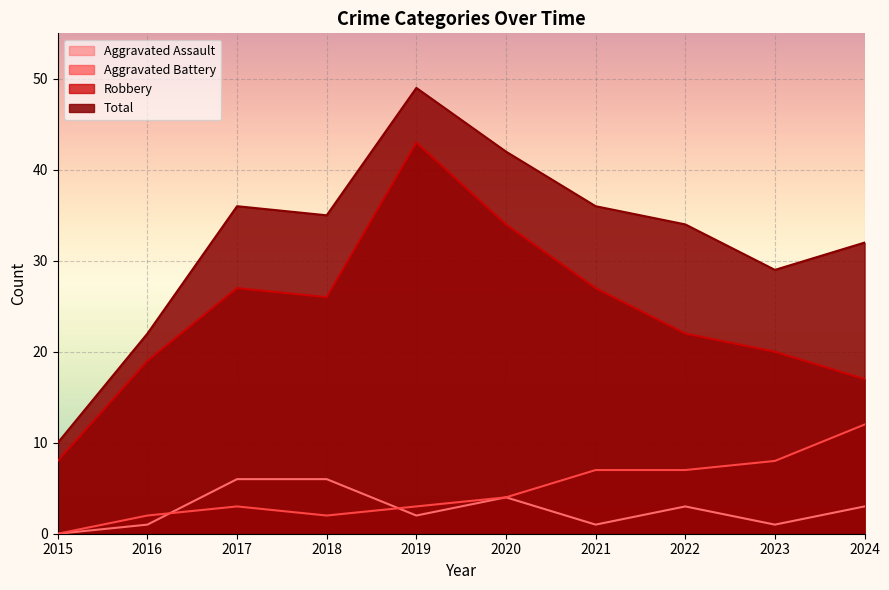

Rank the categories by Robbery value from highest to lowest.

2019, 2020, 2017, 2021, 2018, 2022, 2023, 2016, 2024, 2015